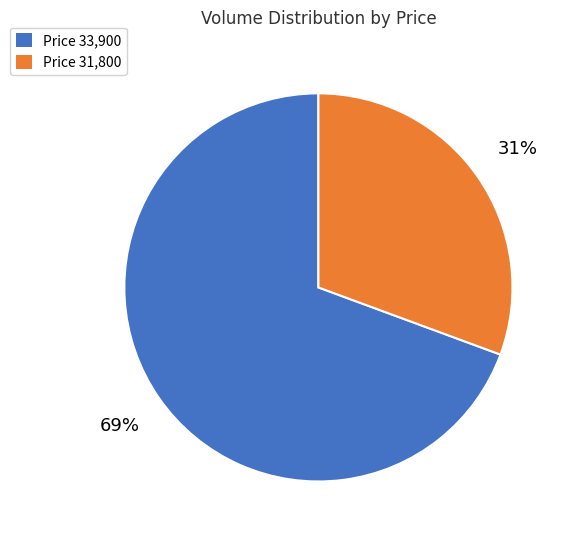

What is the largest slice in the pie chart?

Price 33,900